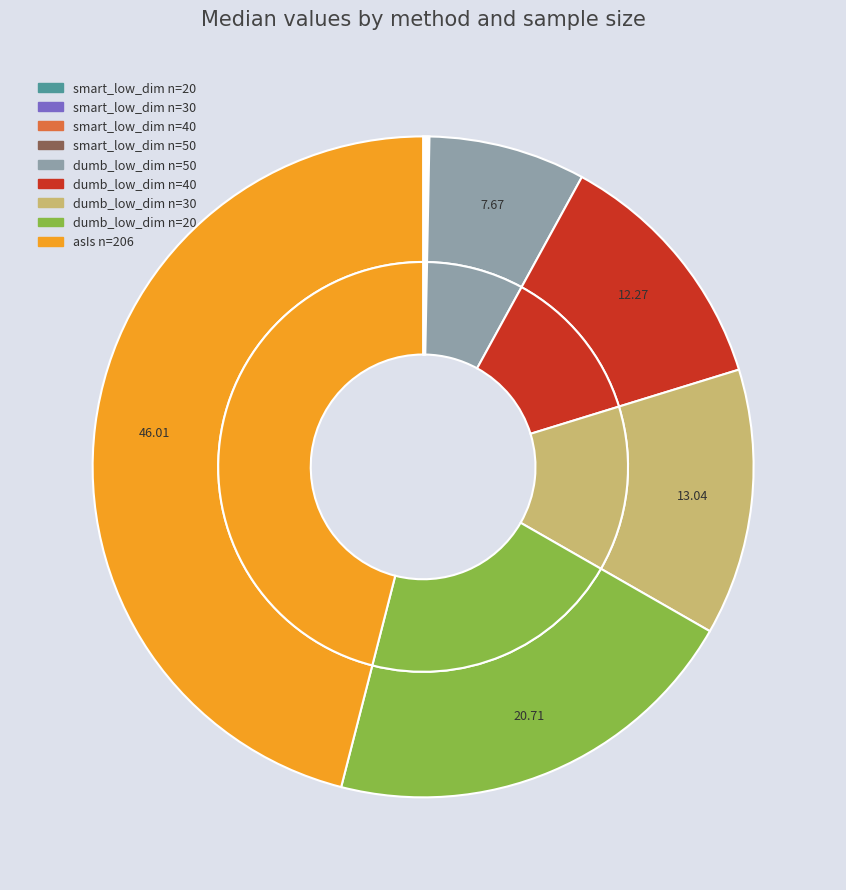

What is the largest slice in the pie chart?

asIs_206